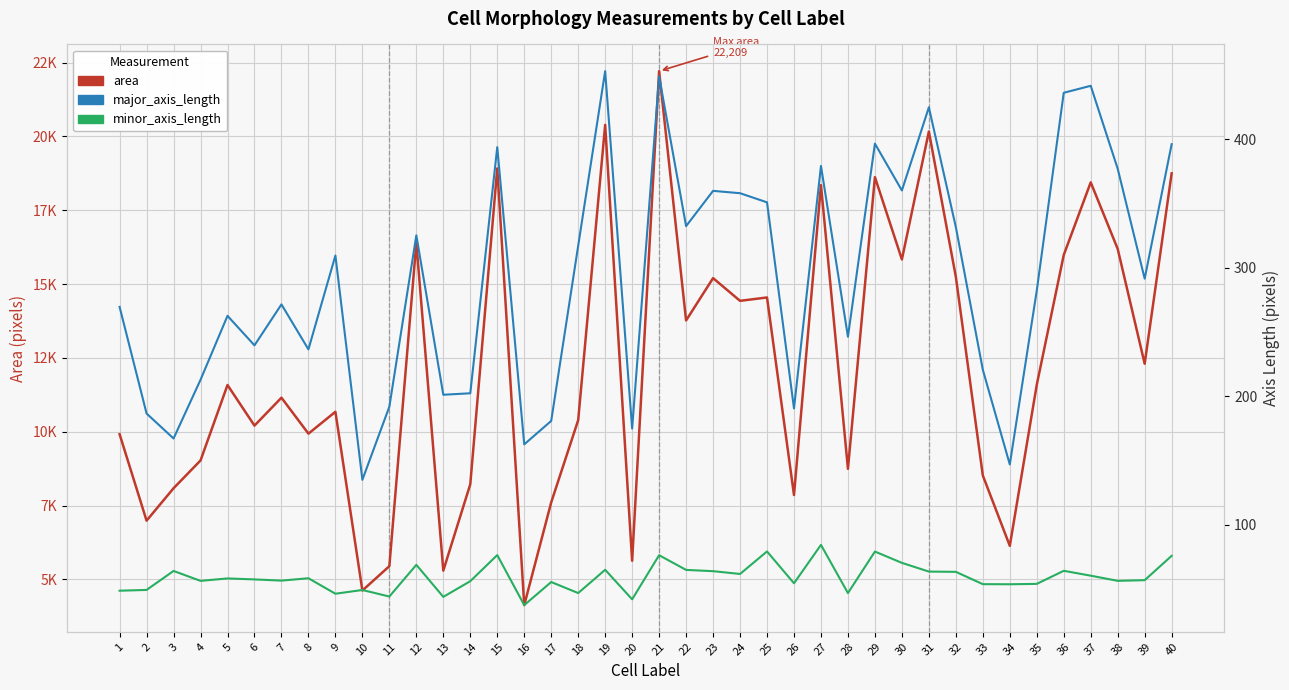

Reading left to right, list all the values displayed in this chart.

area: 1=9918.0	2=6991.0	3=8088.0	4=9029.0	5=11583.0	6=10209.0	7=11154.0	8=9937.0	9=10677.0	10=4626.0	11=5450.0	12=16398.0	13=5300.0	14=8224.0	15=18916.0	16=4132.0	17=7610.0	18=10393.0	19=20391.0	20=5633.0	21=22209.0	22=13769.0	23=15202.0	24=14433.0	25=14547.0	26=7859.0	27=18351.0	28=8746.0	29=18620.0	30=15835.0	31=20165.0	32=15246.0	33=8521.0	34=6139.0	35=11592.0	36=15985.0	37=18444.0	38=16191.0	39=12304.0	40=18749.0
major_axis_length: 1=269.5	2=186.6	3=167.1	4=212.8	5=262.6	6=239.6	7=271.5	8=236.5	9=309.5	10=135.0	11=191.9	12=325.2	13=201.2	14=202.3	15=393.8	16=162.6	17=180.8	18=317.1	19=453.0	20=174.8	21=448.9	22=332.4	23=359.8	24=358.0	25=350.9	26=190.5	27=379.2	28=246.3	29=396.6	30=360.1	31=424.8	32=331.6	33=220.6	34=146.9	35=282.2	36=436.1	37=441.6	38=377.0	39=291.5	40=396.1
minor_axis_length: 1=48.7	2=49.3	3=64.0	4=56.3	5=58.2	6=57.5	7=56.5	8=58.4	9=46.3	10=49.2	11=44.1	12=68.8	13=43.9	14=56.1	15=76.4	16=37.5	17=55.4	18=46.8	19=65.0	20=42.0	21=76.3	22=64.9	23=63.9	24=61.7	25=79.2	26=54.5	27=84.3	28=46.8	29=79.1	30=70.3	31=63.5	32=63.4	33=53.8	34=53.7	35=54.0	36=64.2	37=60.4	38=56.4	39=56.9	40=75.8